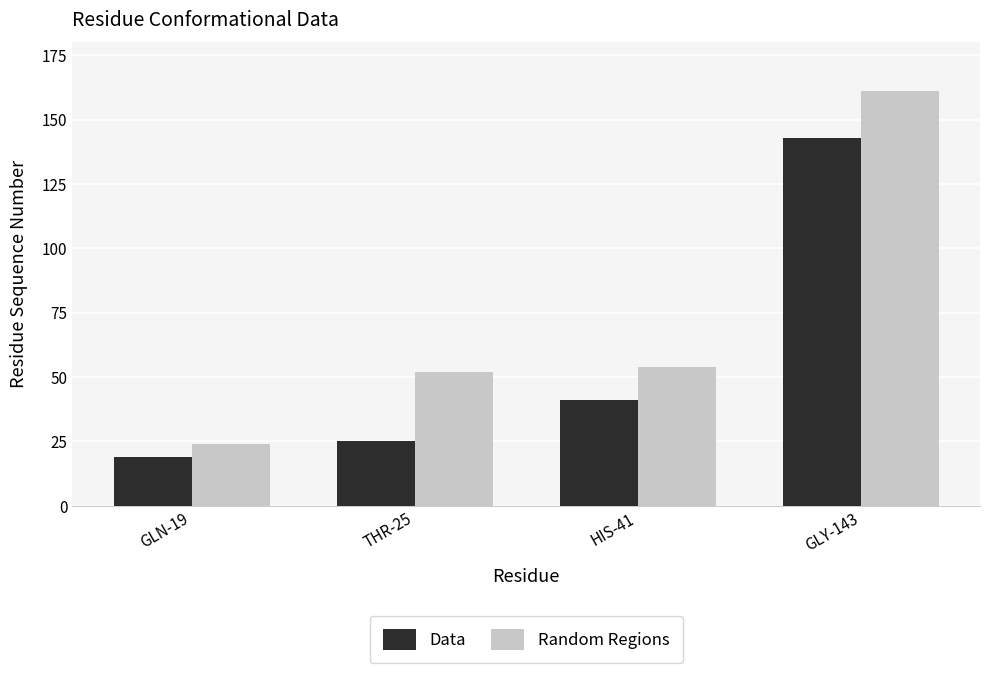

Reading right to left, what are all the values shown in this chart?

Data: 143	41	25	19
Random Regions: 161	54	52	24